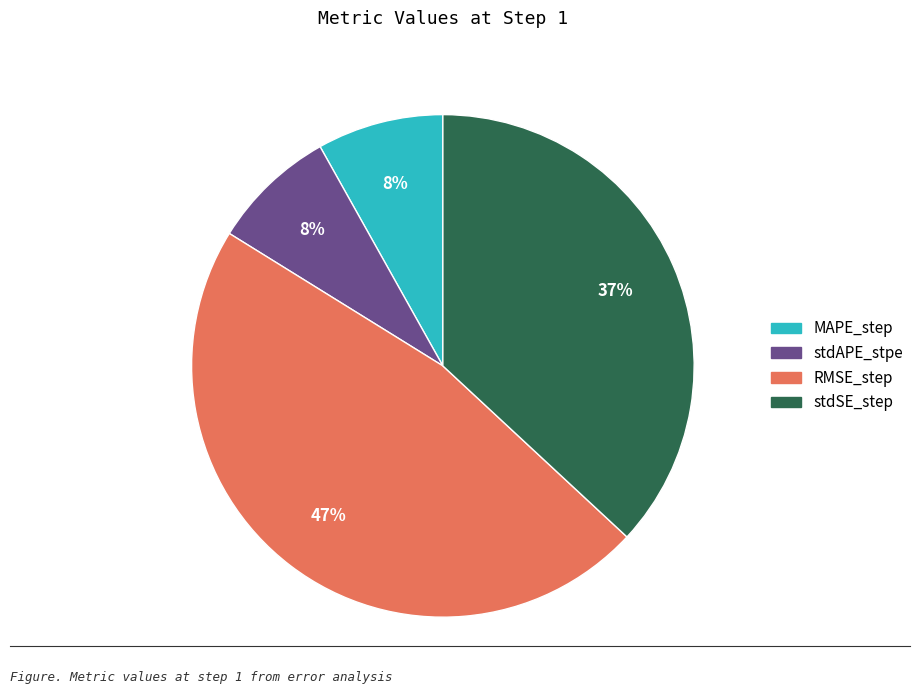

Combined, do stdSE_step and MAPE_step account for over 50%?

No